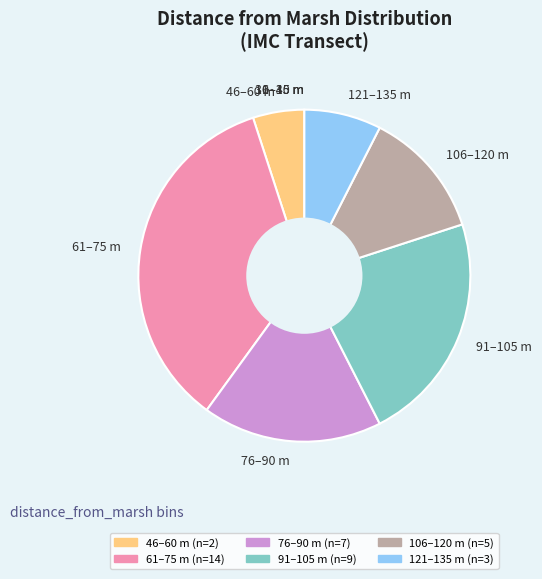

Which slice is the largest?

61–75 m